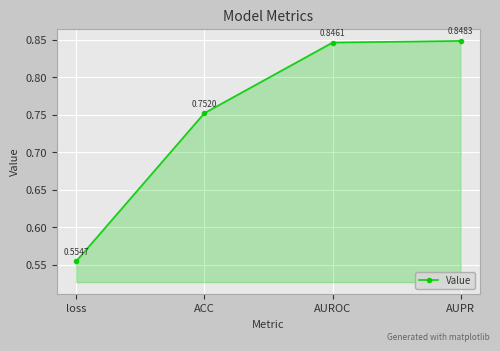

Where is the data nearest to the value 0?

loss